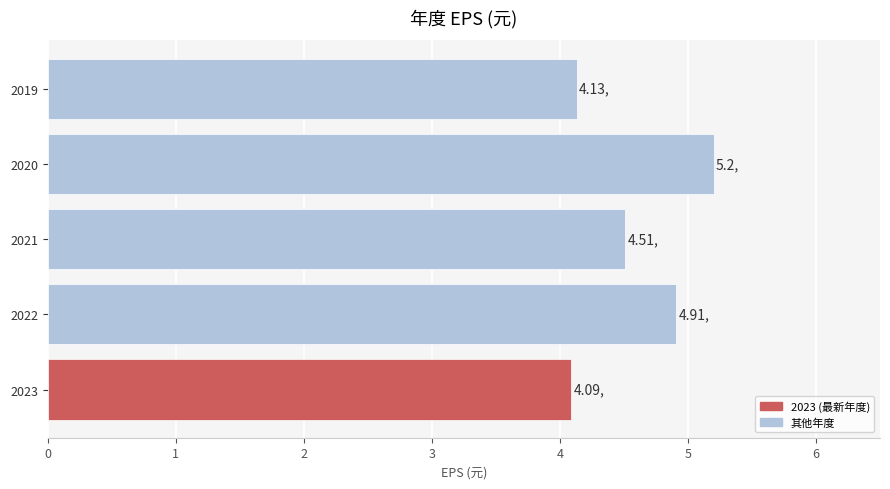

What is the maximum value shown in the chart?

5.2